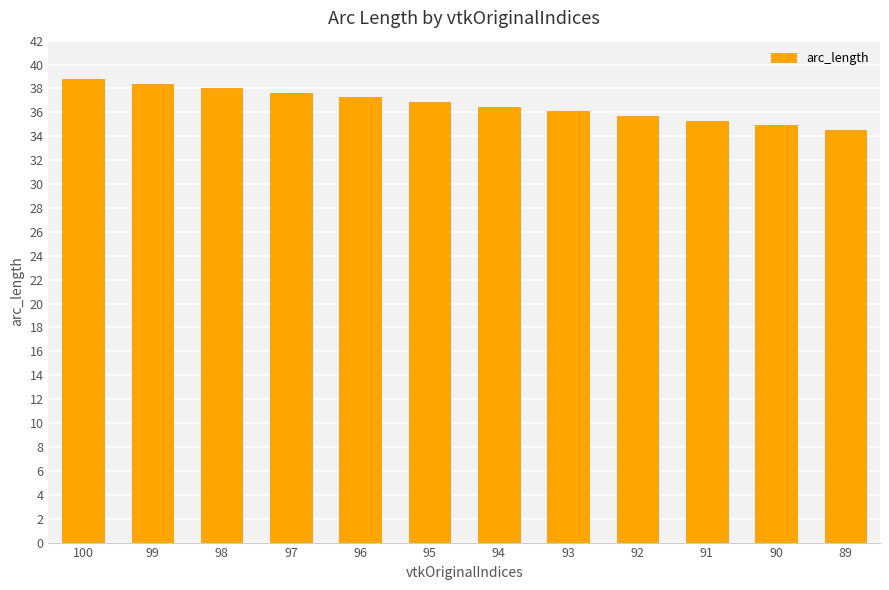

Between 92 and 98, which is larger?

98